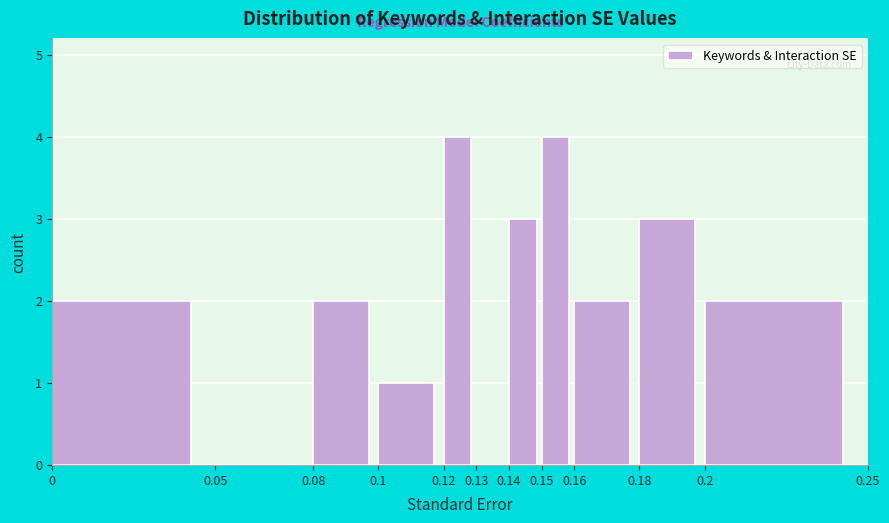

Reading left to right, list every bar in this chart as the range it spans on the x-axis followed by its height. The values are not printed on the chart, so give them approximately, as read against the axis.

0 to 0.05: 2
0.05 to 0.08: 0
0.08 to 0.1: 2
0.1 to 0.12: 1
0.12 to 0.13: 4
0.13 to 0.14: 0
0.14 to 0.15: 3
0.15 to 0.16: 4
0.16 to 0.18: 2
0.18 to 0.2: 3
0.2 to 0.25: 2